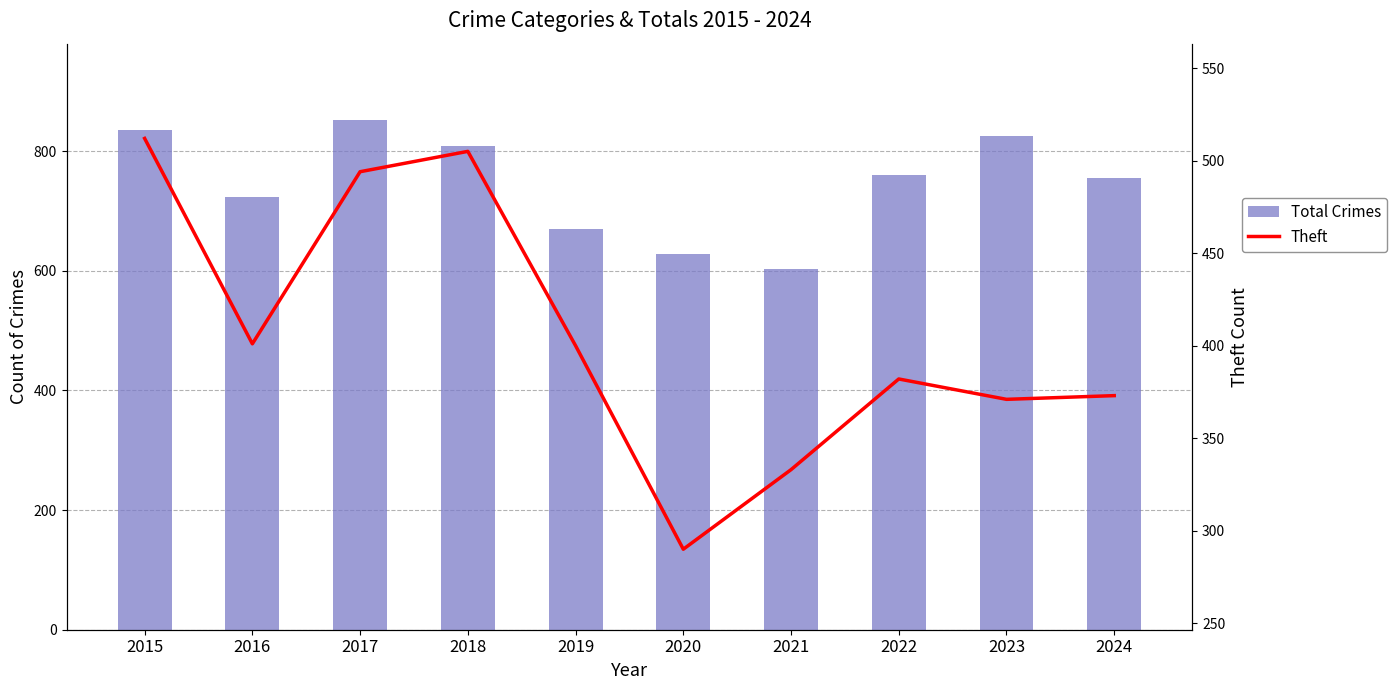

Where is Theft nearest to the value 401?

2016